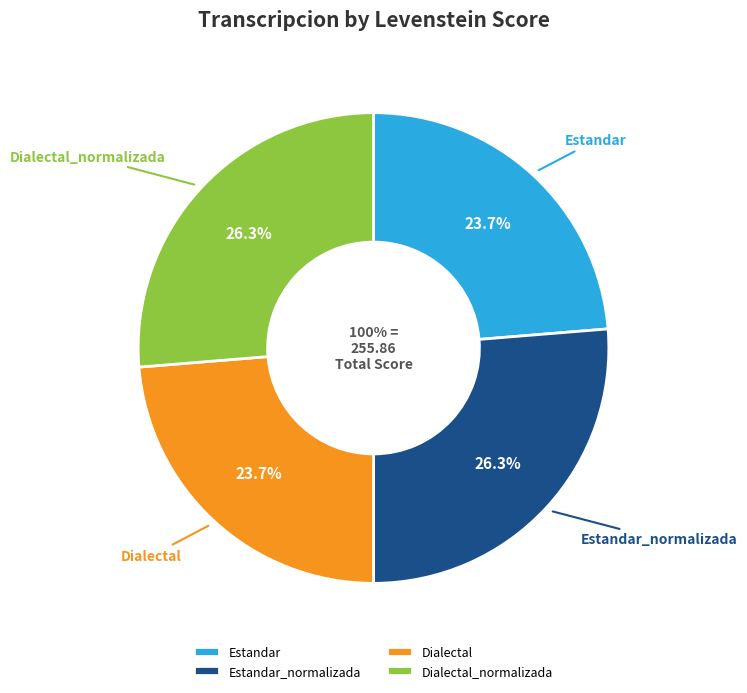

Combined, do Estandar_normalizada and Dialectal_normalizada account for over 50%?

Yes